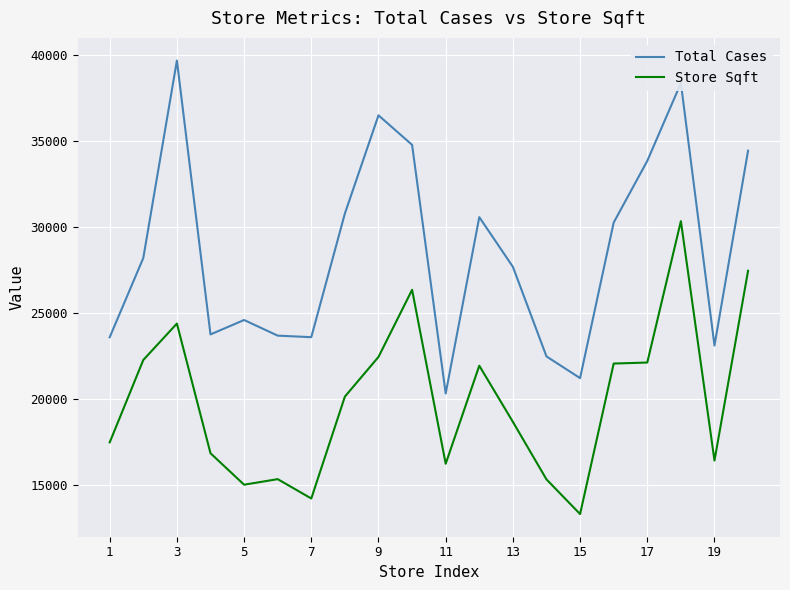

Rank the series by their maximum value, from lowest to highest.

Store Sqft, Total Cases